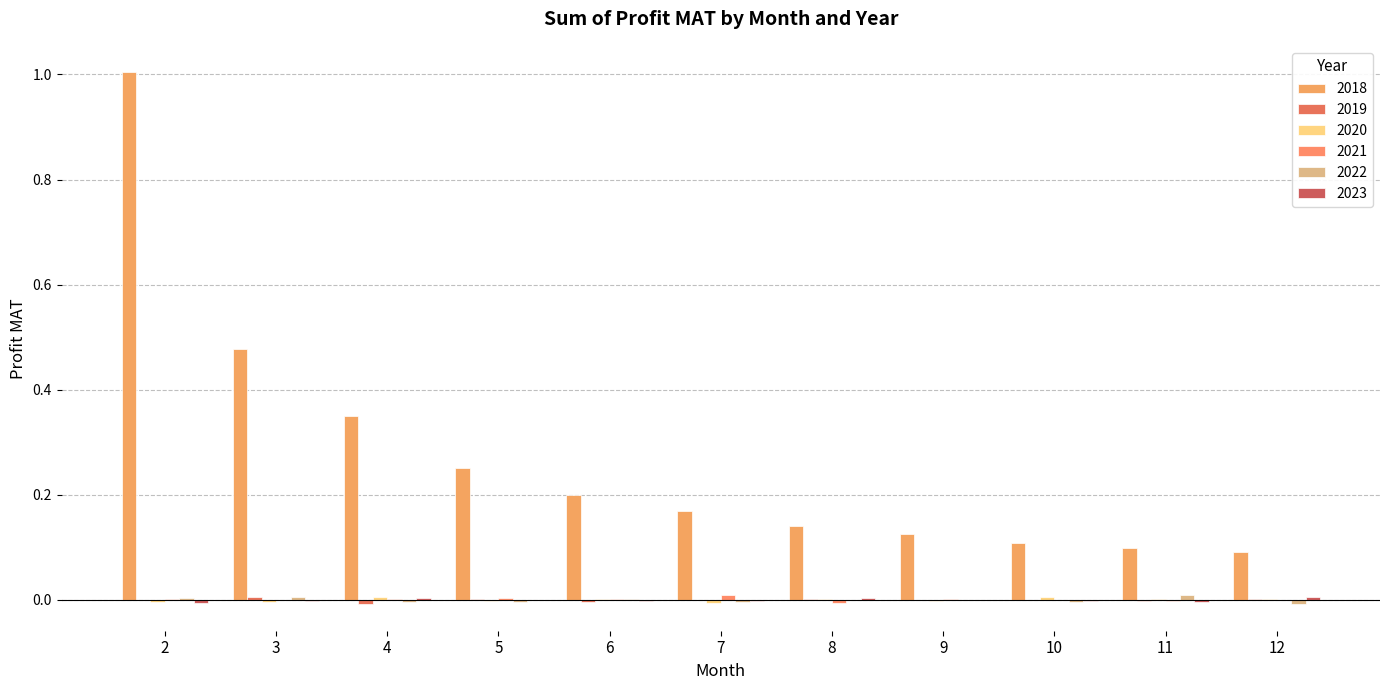

At which label is 2023 closest to 0?

5